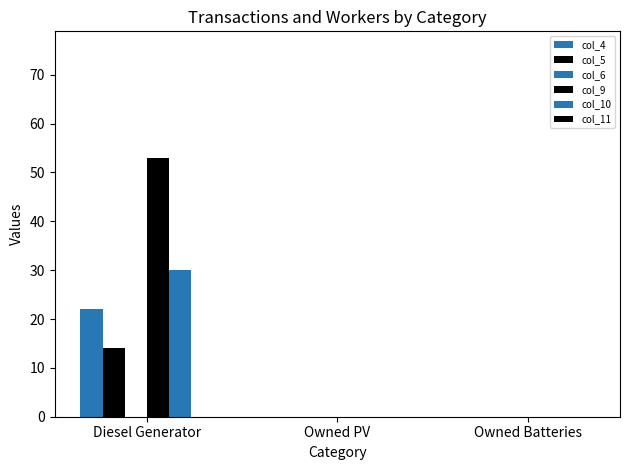

Rank the series at Owned Batteries from lowest to highest value.

col_4, col_5, col_6, col_9, col_10, col_11